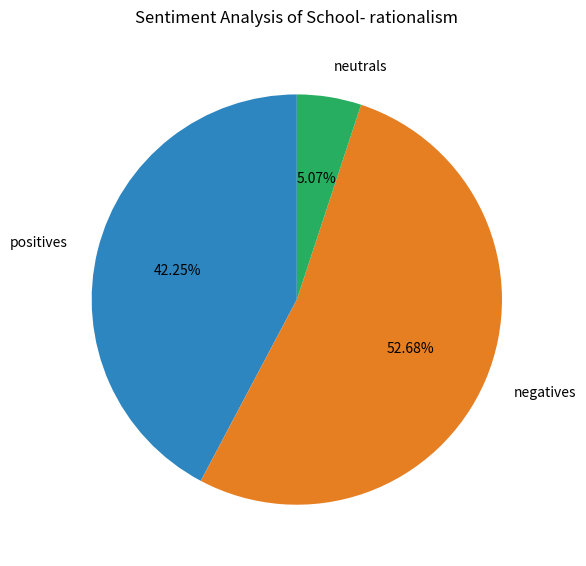

What is the largest slice in the pie chart?

negatives